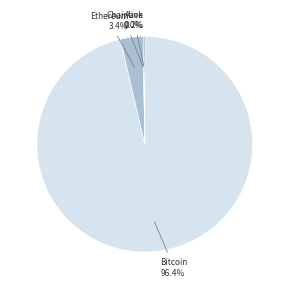

Is there a majority slice in this chart?

Yes